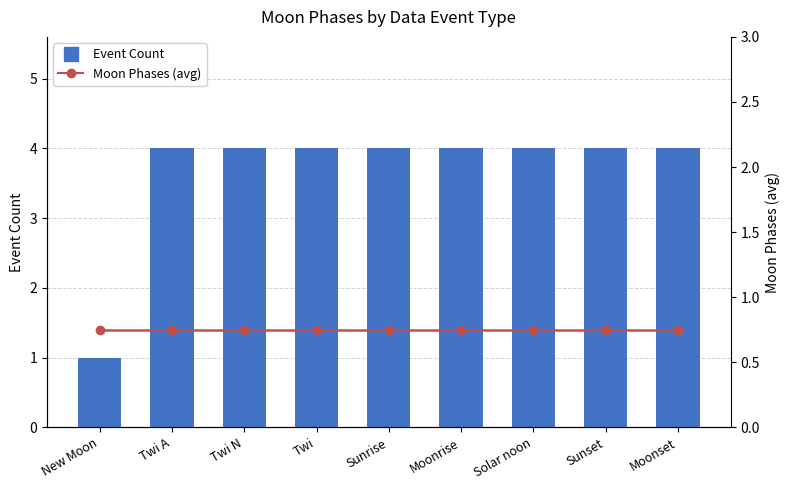

At which label is Moon Phases (avg) closest to 0?

New Moon